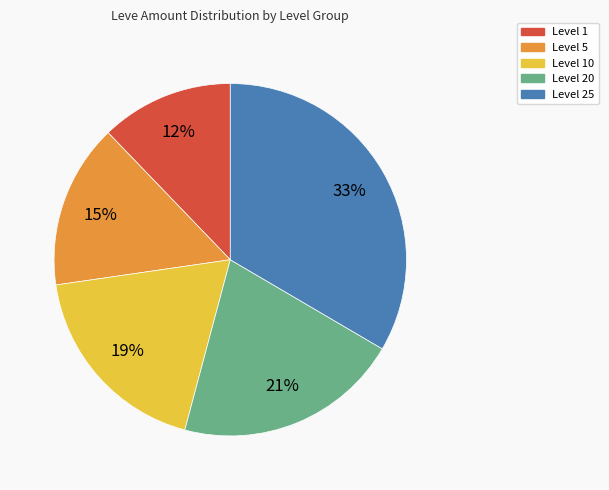

To the nearest percent, what is the average slice percentage?

20%